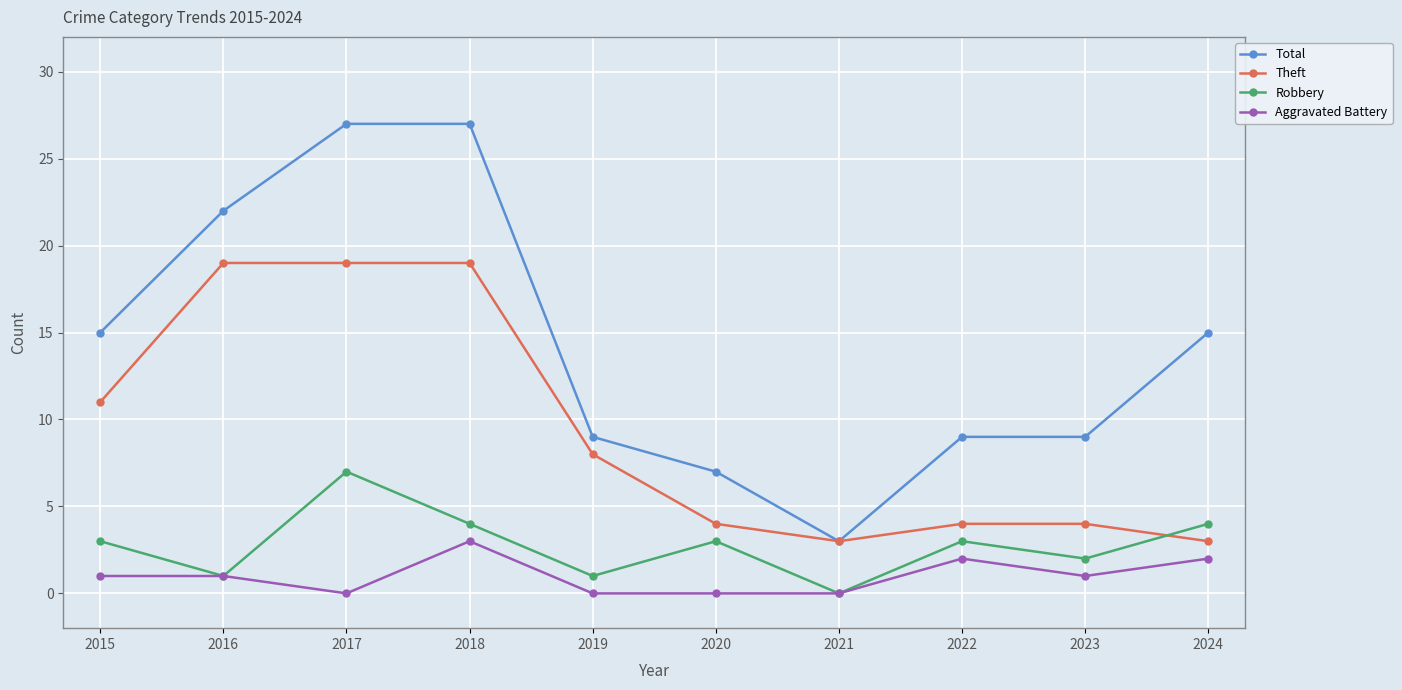

What is the greatest value displayed?

27